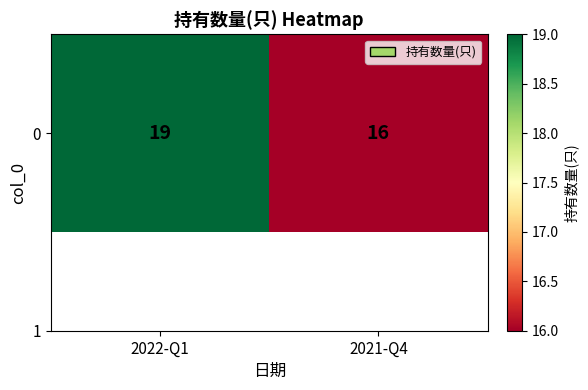

What is the average value?

18